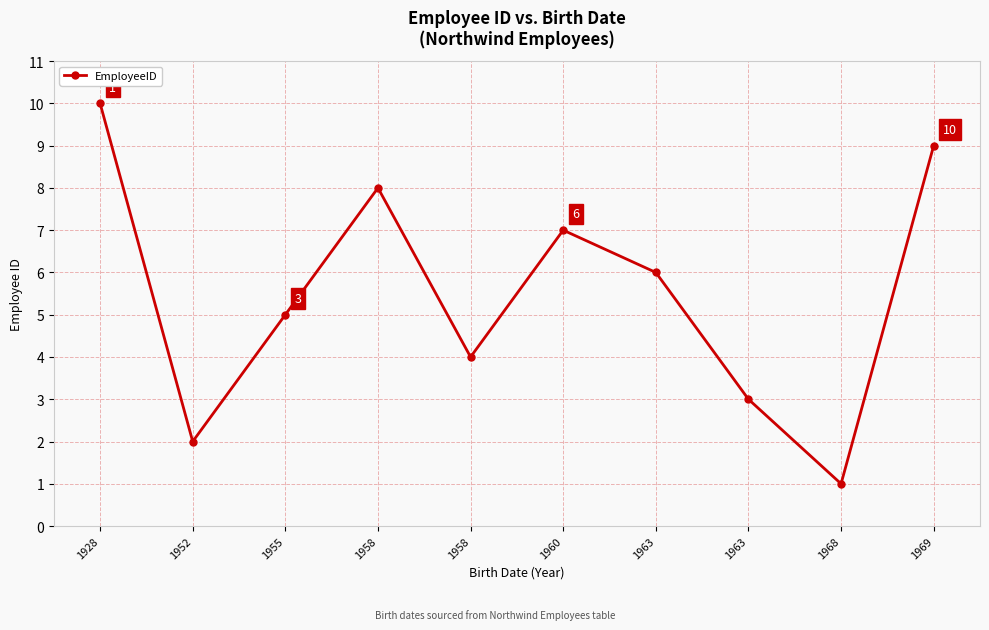

How many lines are shown in the chart?

1